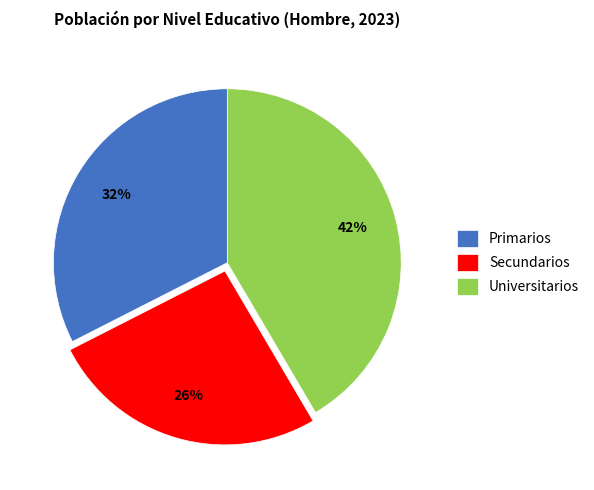

Is it true that Primarios is 46% of the pie?

False